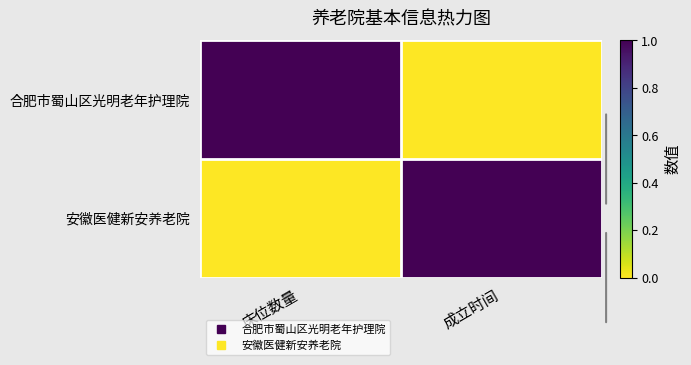

What is the total value across all series at 床位数量?

1